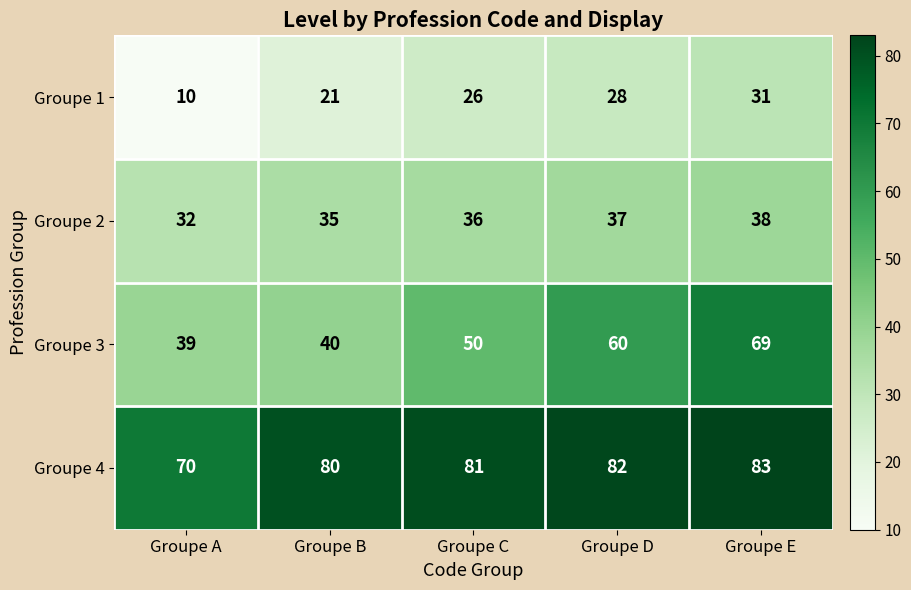

List the labels in order of Groupe 1 value, smallest first.

Groupe A, Groupe B, Groupe C, Groupe D, Groupe E